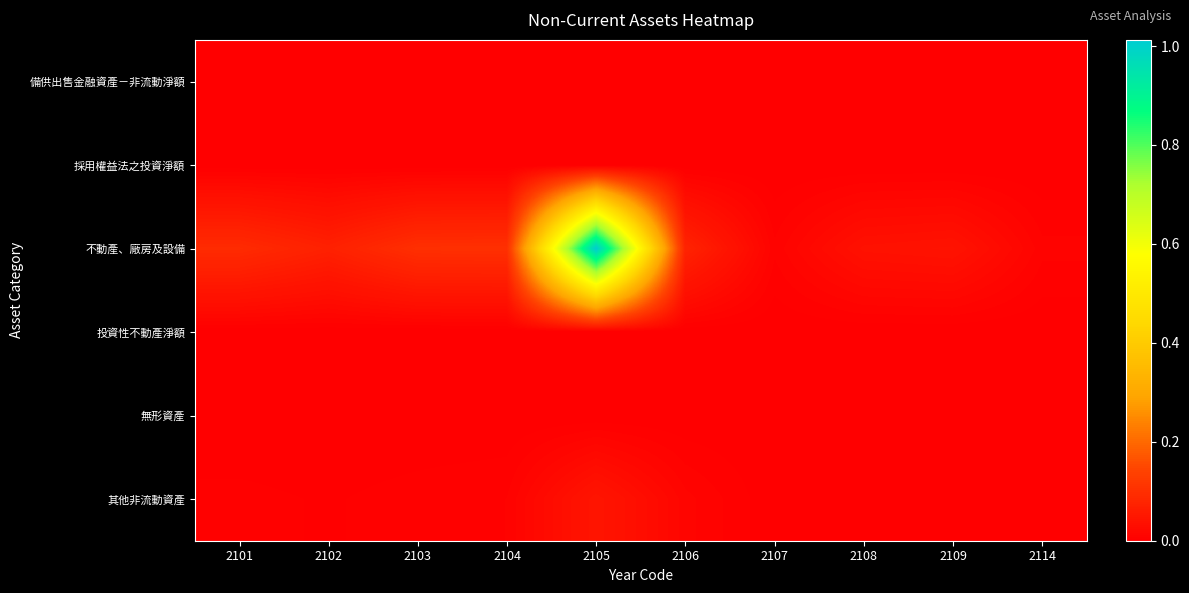

What is the total value across all series at 2103?

10685978